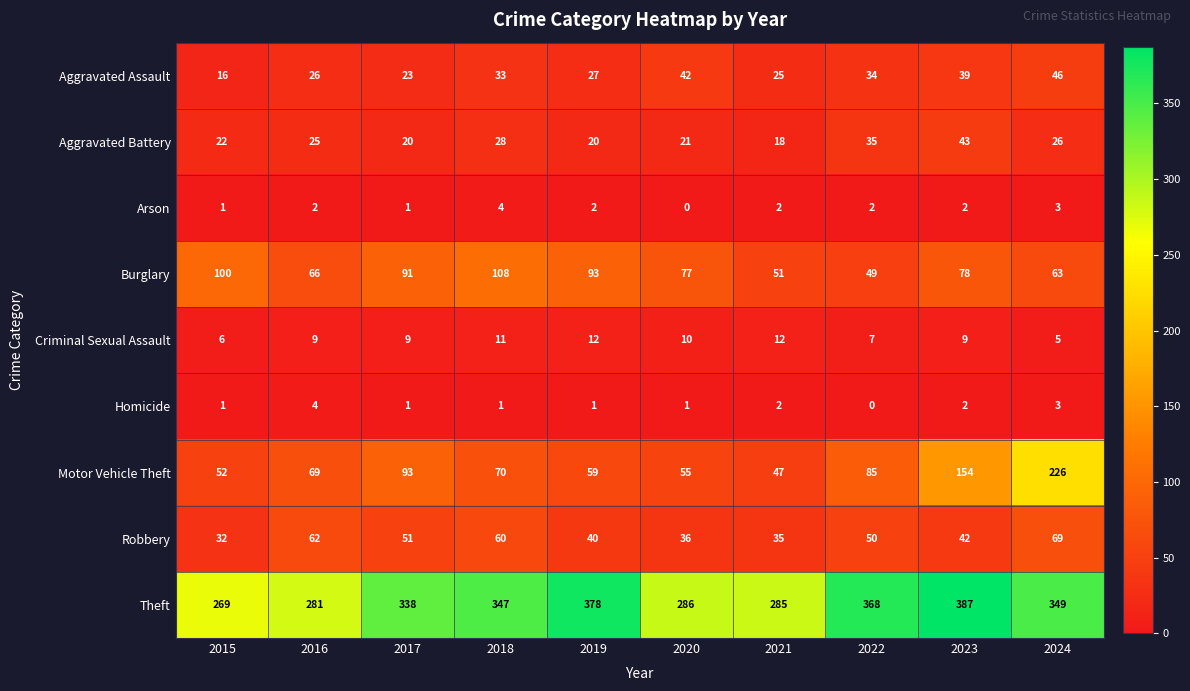

What is the difference between the highest and lowest values at 2022?

368